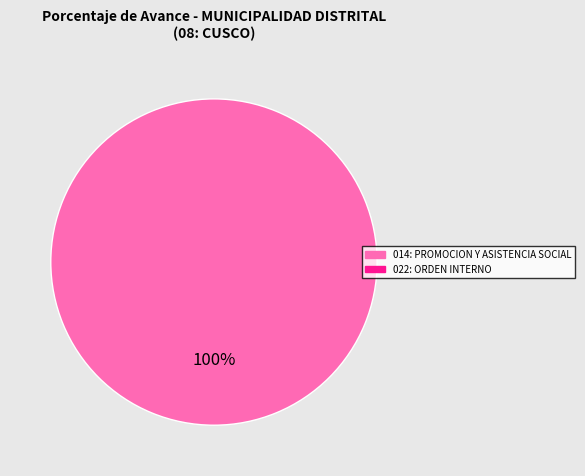

Is there a majority slice in this chart?

Yes